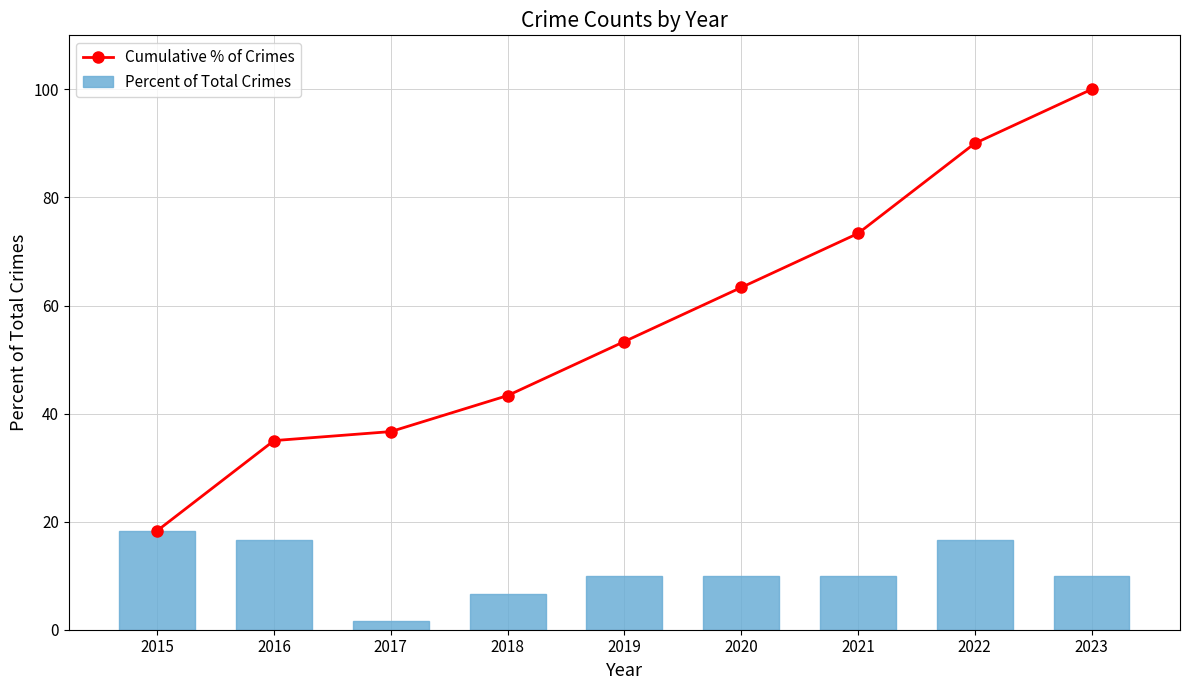

Reading left to right, what are all the values shown in this chart?

Cumulative % of Crimes: 2015=18.3	2016=35.0	2017=36.7	2018=43.3	2019=53.3	2020=63.3	2021=73.3	2022=90.0	2023=100.0
Percent of Total Crimes: 2015=18.3	2016=16.7	2017=1.7	2018=6.7	2019=10.0	2020=10.0	2021=10.0	2022=16.7	2023=10.0